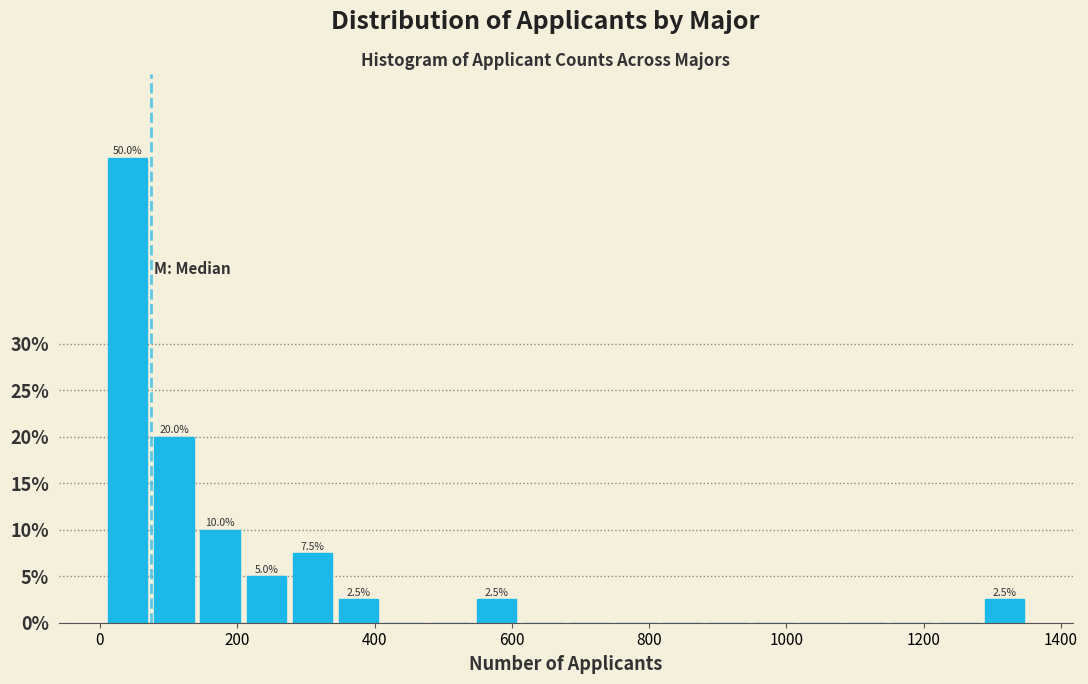

Around what value on the x-axis is the tallest bar? Give the approximate position of its centre, as read against the axis.

40